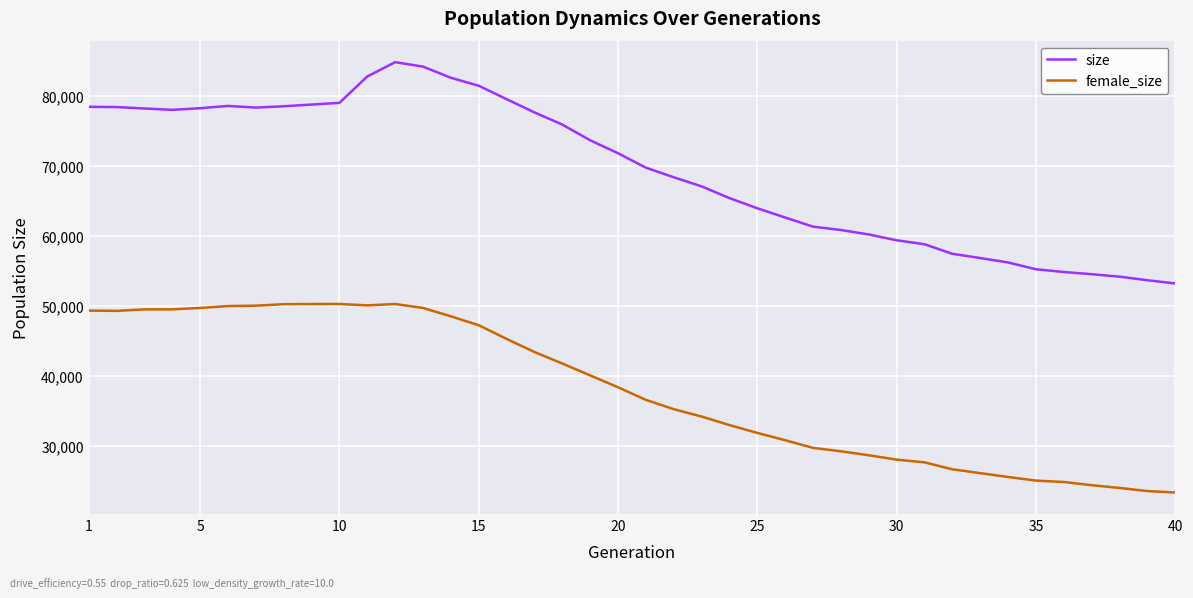

List the series in order of their peak value, lowest first.

female_size, size